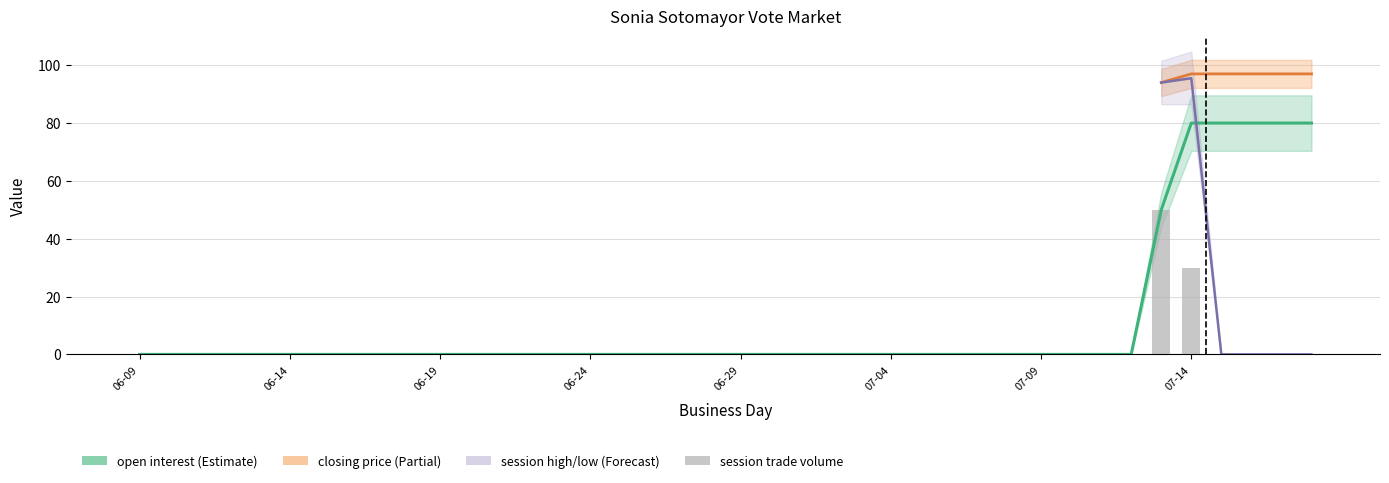

Reading left to right, transcribe all the data shown in this chart.

open interest: 0	0	0	0	0	0	0	0	0	0	0	0	0	0	0	0	0	0	0	0	0	0	0	0	0	0	0	0	0	0	0	0	0	0	50	80	80	80	80	80
session trade volume: 0	0	0	0	0	0	0	0	0	0	0	0	0	0	0	0	0	0	0	0	0	0	0	0	0	0	0	0	0	0	0	0	0	0	50	30	0	0	0	0
closing price: 0	0	0	0	0	0	0	0	0	0	0	0	0	0	0	0	0	0	0	0	0	0	0	0	0	0	0	0	0	0	0	0	0	0	94	97	97	97	97	97
session high: 0	0	0	0	0	0	0	0	0	0	0	0	0	0	0	0	0	0	0	0	0	0	0	0	0	0	0	0	0	0	0	0	0	0	94	97	0	0	0	0
session low: 0	0	0	0	0	0	0	0	0	0	0	0	0	0	0	0	0	0	0	0	0	0	0	0	0	0	0	0	0	0	0	0	0	0	94	94	0	0	0	0